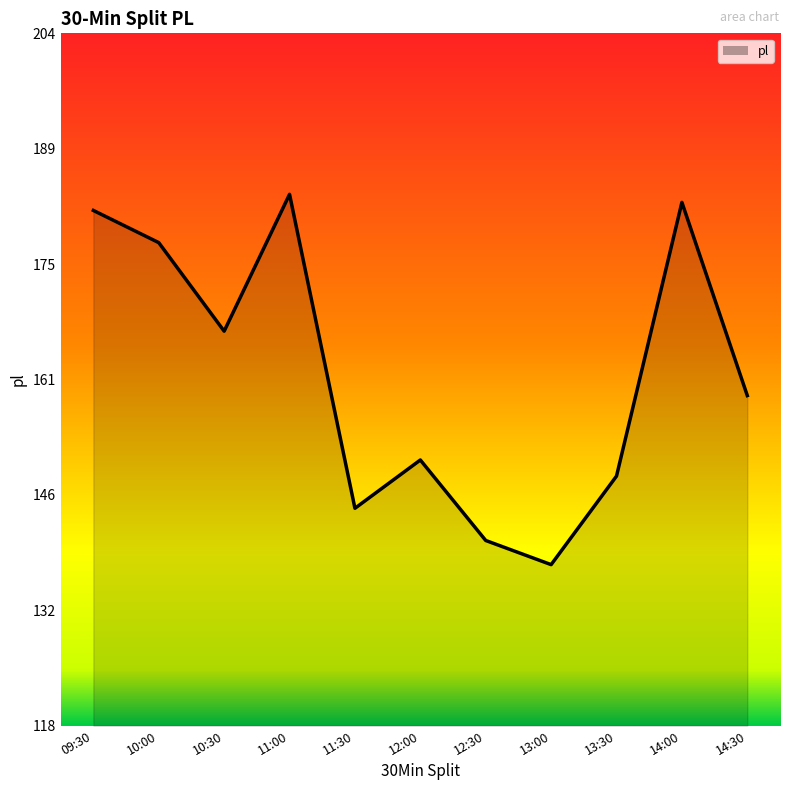

What position from the left is 11:00?

4